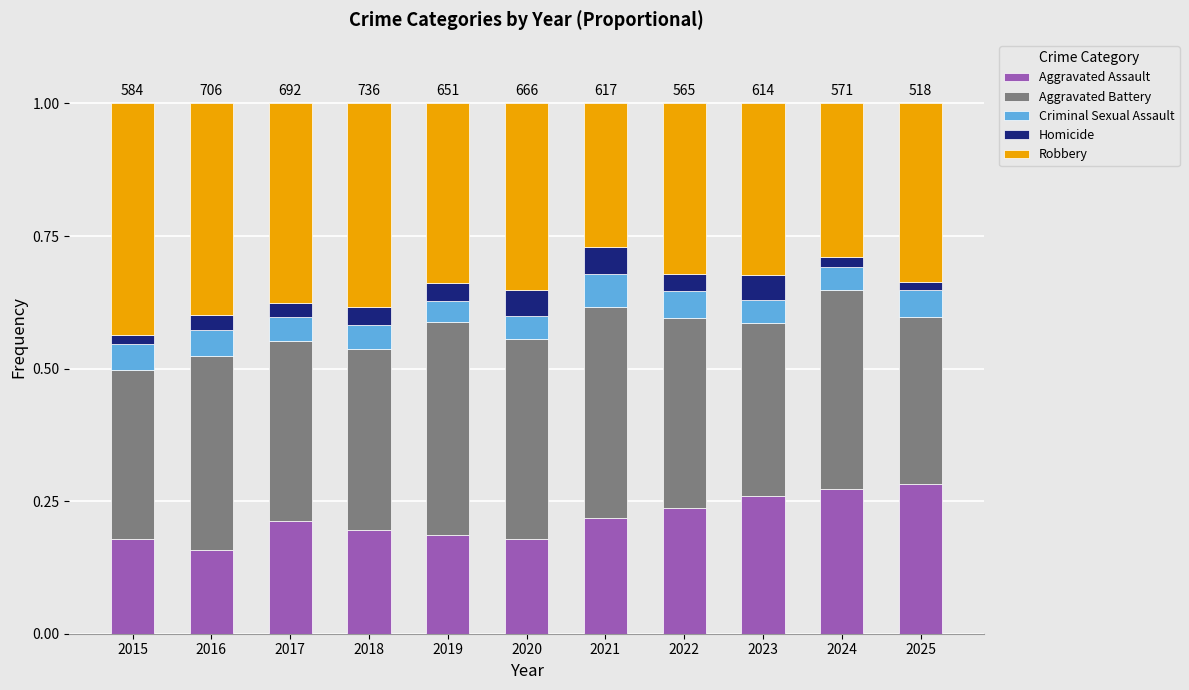

What are all the series names shown in the legend?

Aggravated Assault, Aggravated Battery, Criminal Sexual Assault, Homicide, Robbery